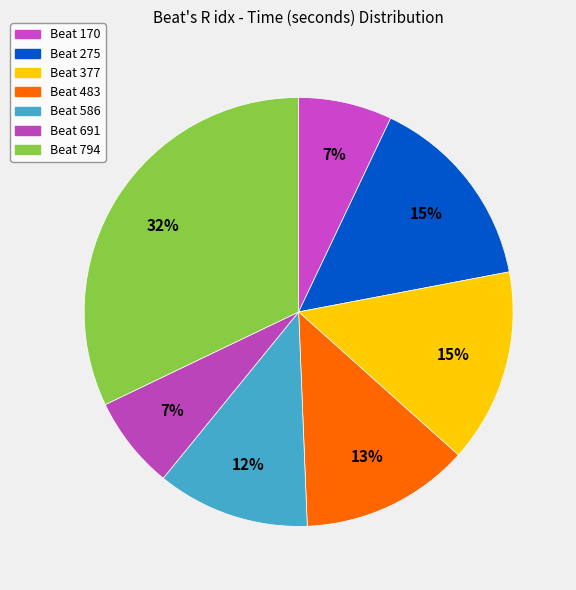

How many slices are in this pie chart?

7